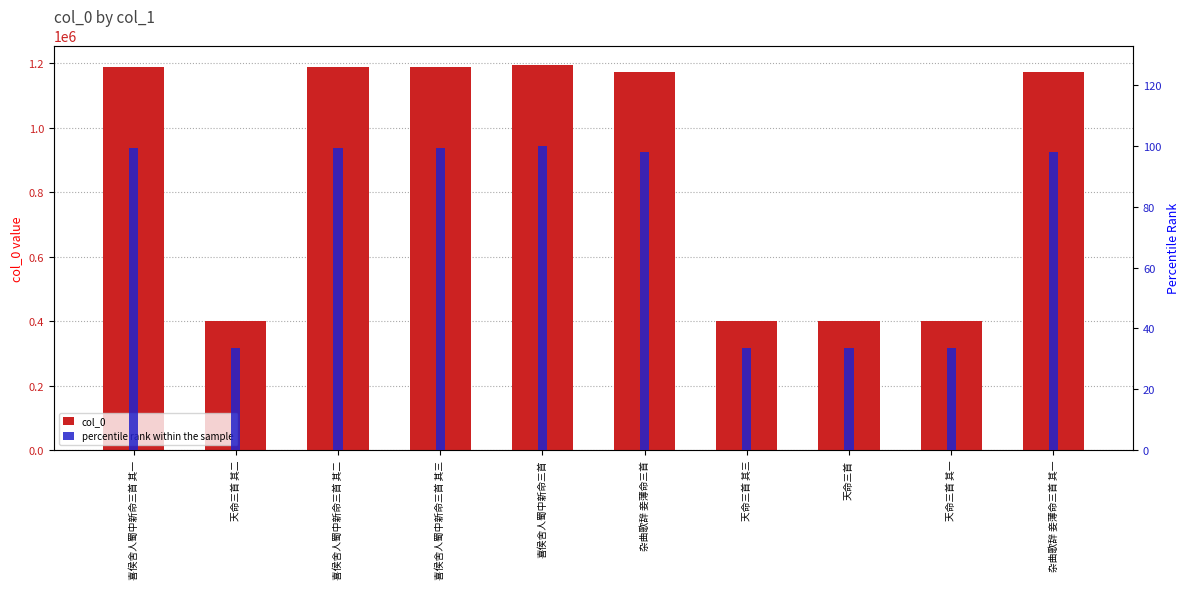

What is the maximum value for percentile rank within the sample?

100.0